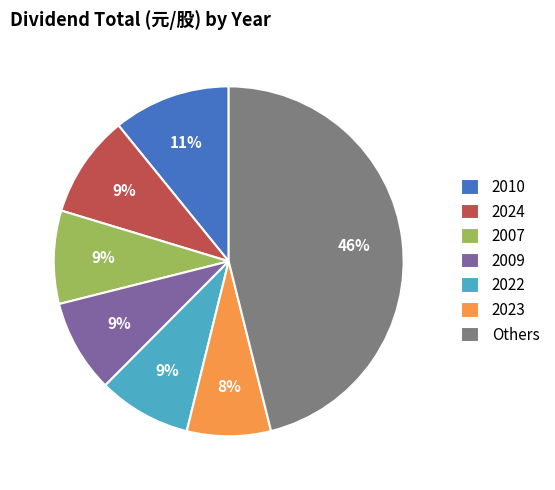

True or false: 2023 accounts for 18% of the total.

False